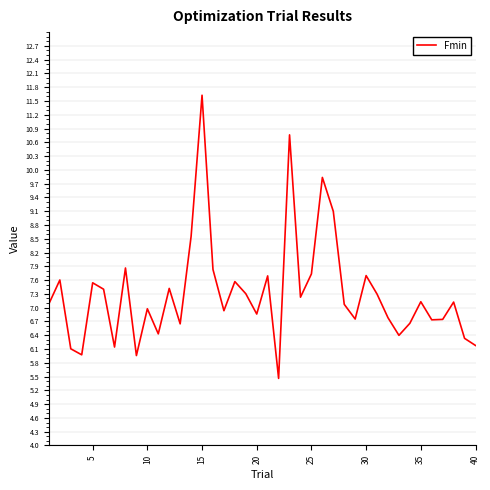

True or false: there are more than 1 points higher than both neighbors.

True